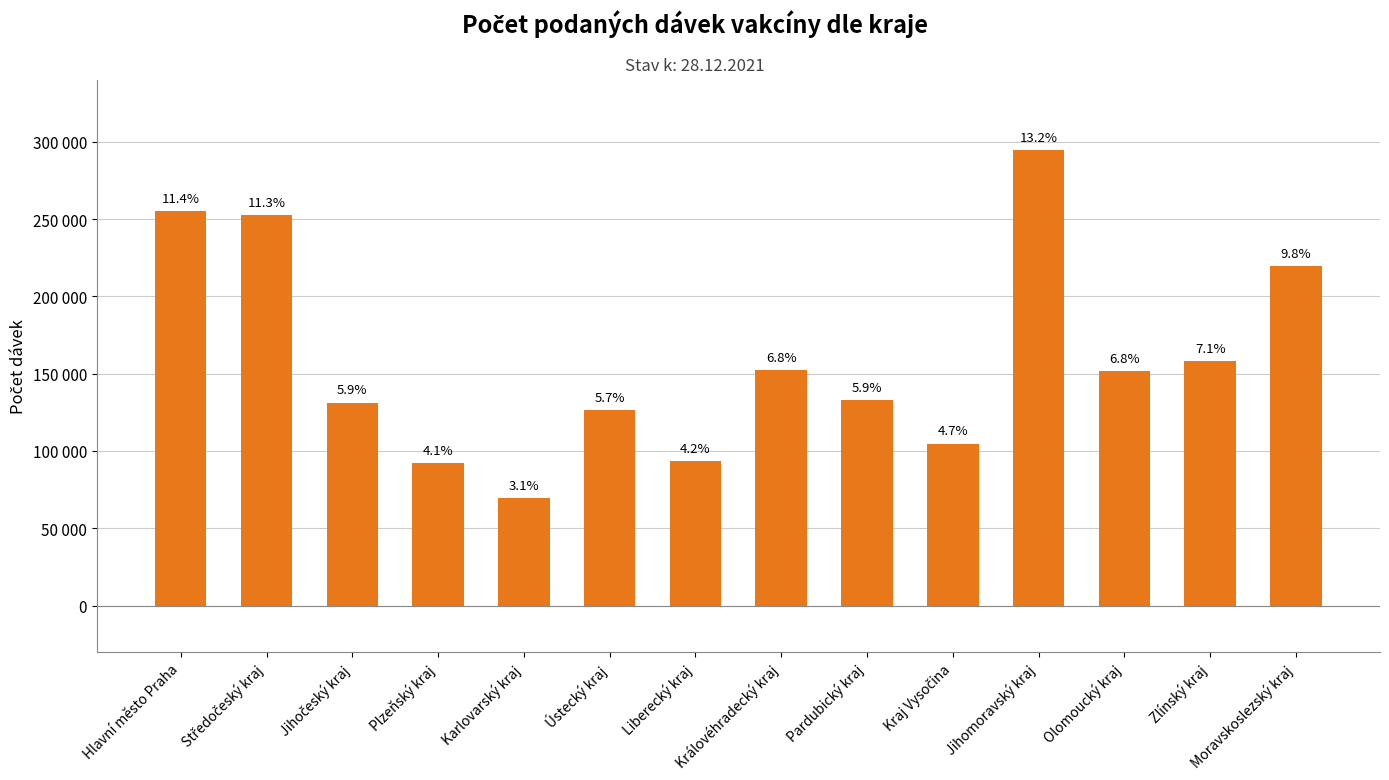

At which label does the data first exceed 151751?

Hlavní město Praha